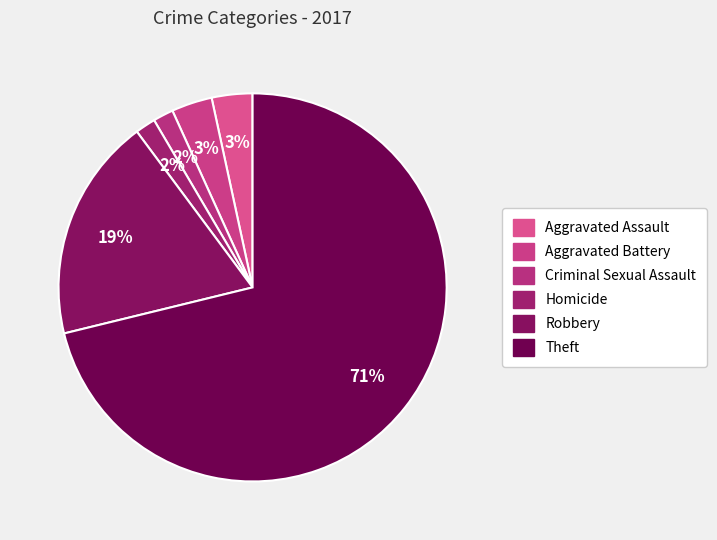

Rank the categories by value from lowest to highest.

Criminal Sexual Assault, Homicide, Aggravated Assault, Aggravated Battery, Robbery, Theft